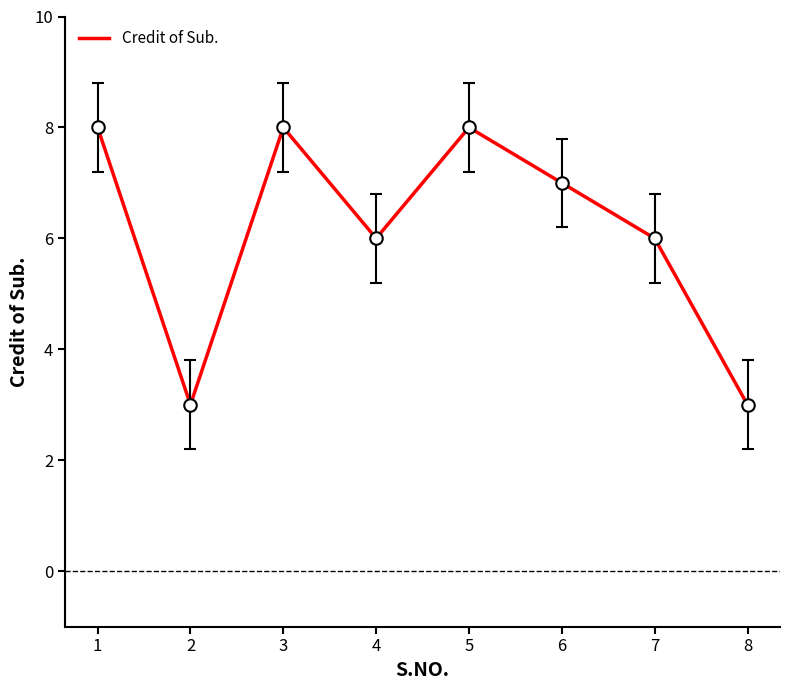

Where is the first local maximum?

3